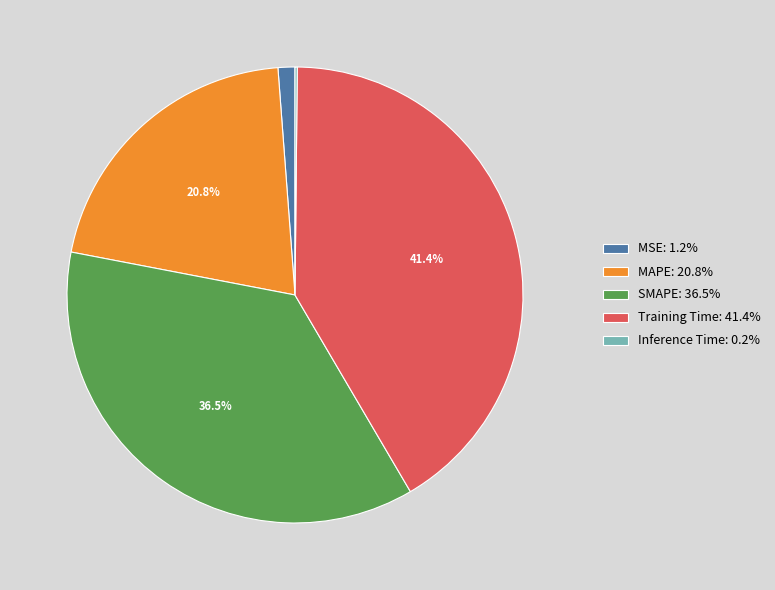

Does any single category account for the majority?

No